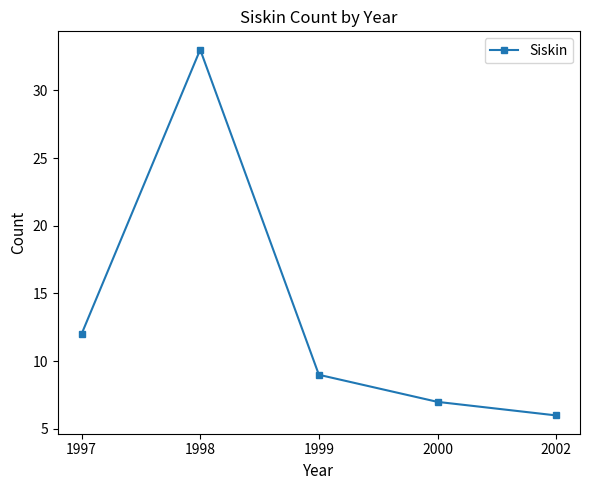

Does the chart have visible grid lines?

No